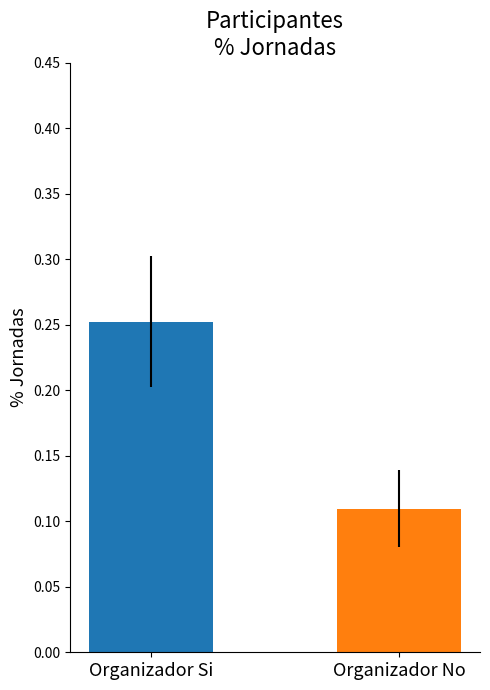

Is it true that the value at Organizador No is 0.0?

False